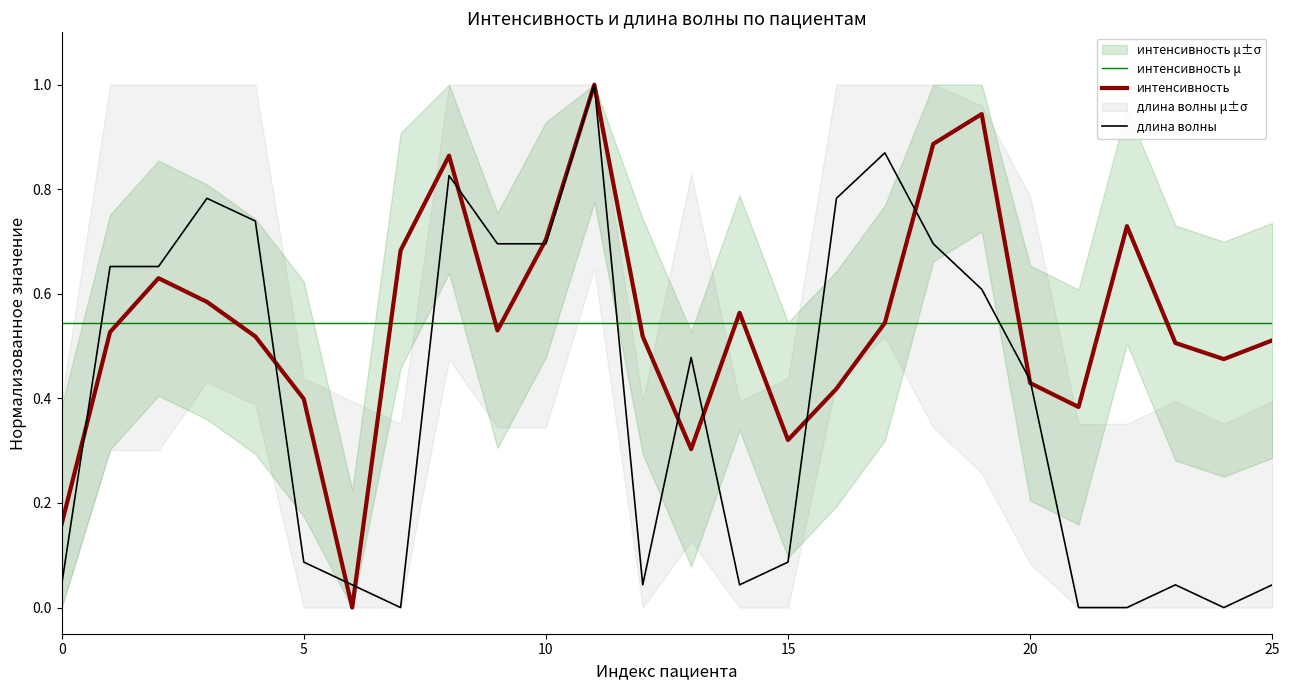

Which series has the largest range (max minus min)?

интенсивность